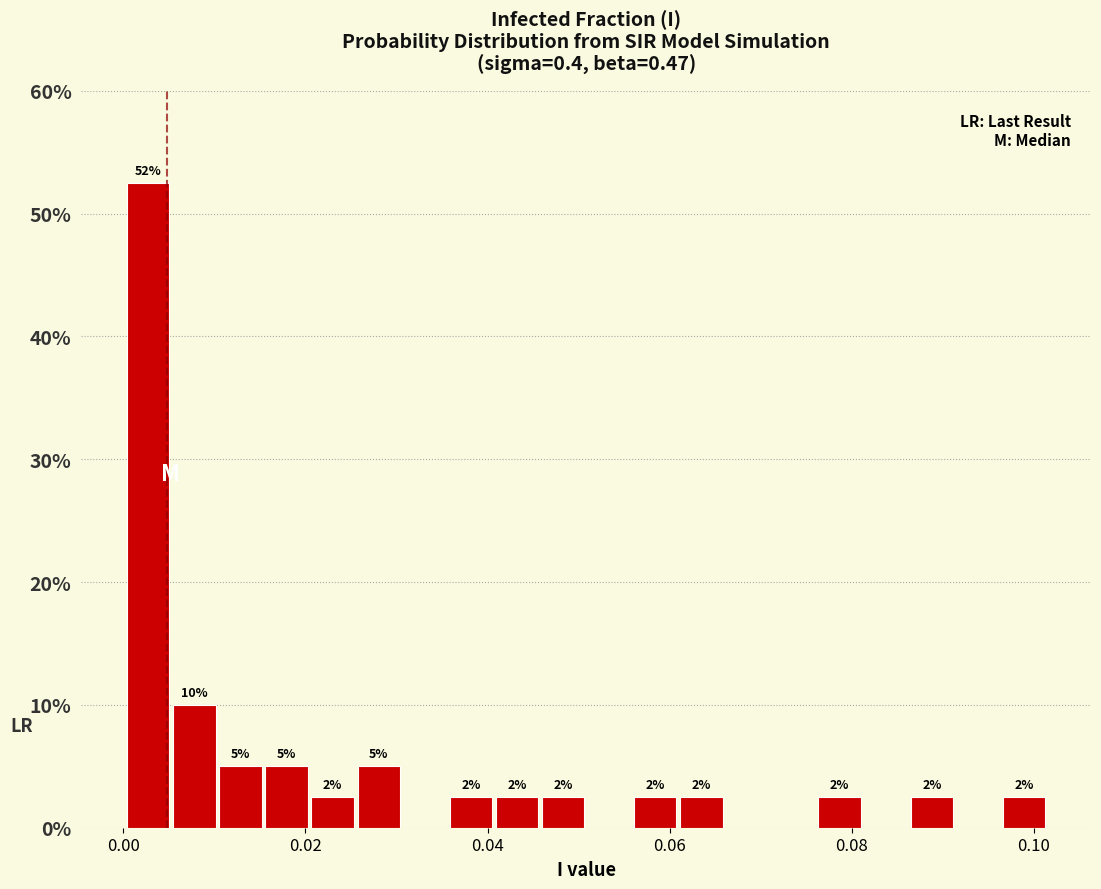

Read against the x-axis, roughly where is the centre of the tallest bar?

0.002